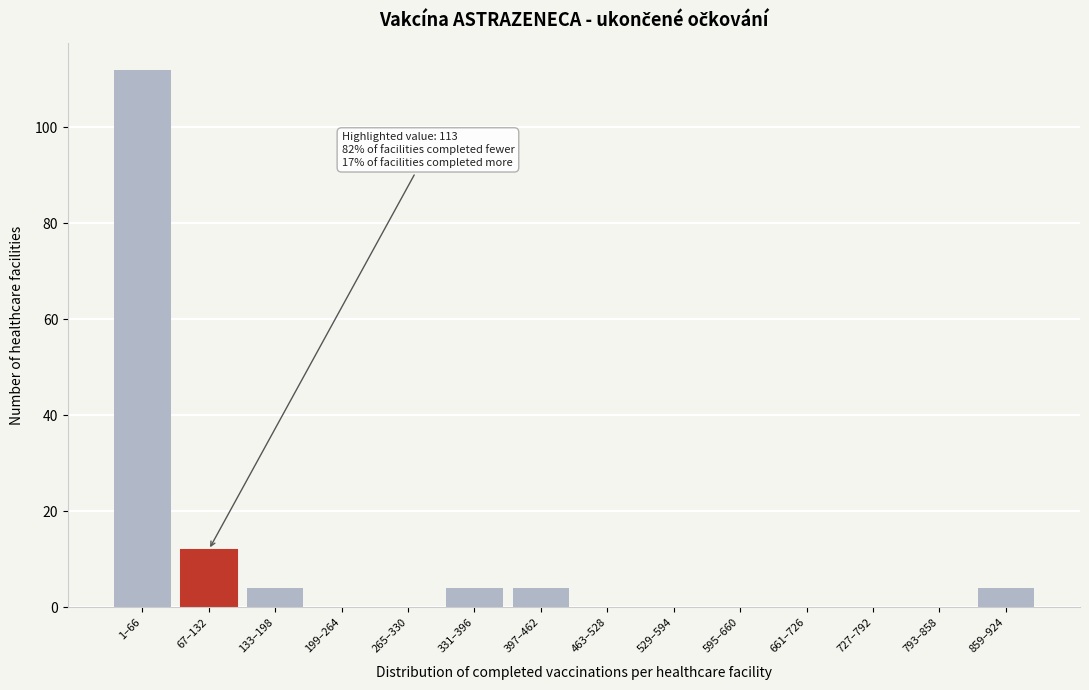

Reading left to right, transcribe all the data shown in this chart.

1–66=112	67–132=12	133–198=4	199–264=0	265–330=0	331–396=4	397–462=4	463–528=0	529–594=0	595–660=0	661–726=0	727–792=0	793–858=0	859–924=4